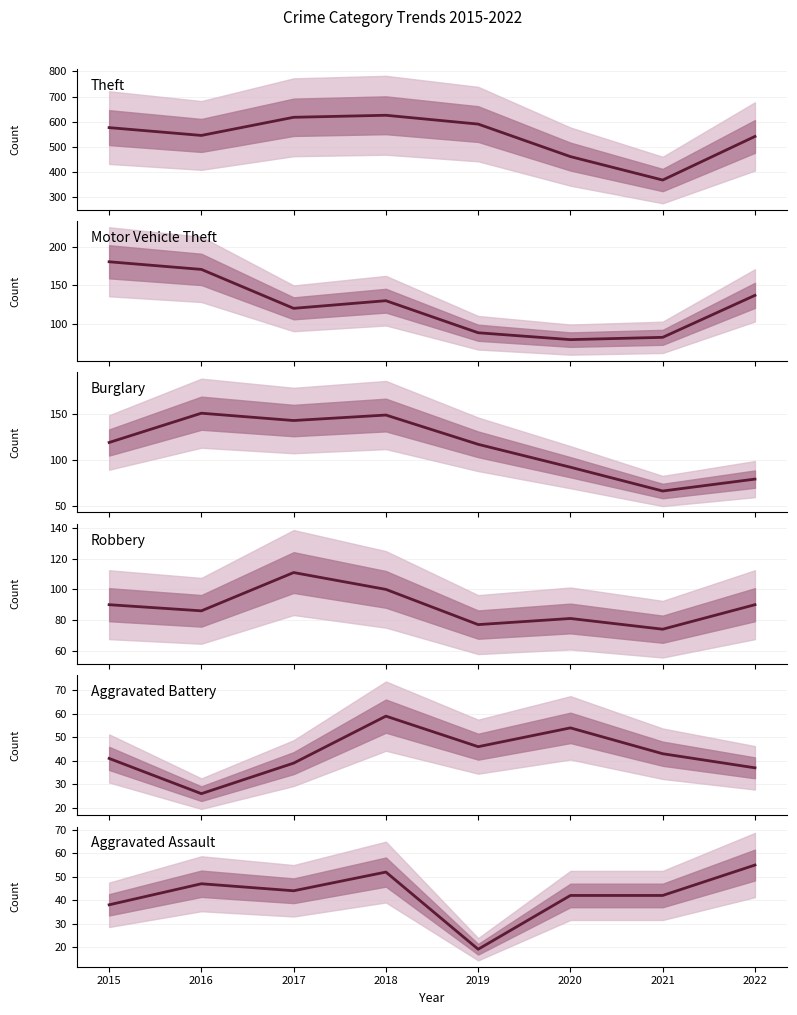

Reading left to right, what are all the values shown in this chart?

Theft: 577	546	618	626	591	462	369	542
Motor Vehicle Theft: 181	171	120	130	88	79	82	137
Burglary: 119	151	143	149	117	92	66	79
Robbery: 90	86	111	100	77	81	74	90
Aggravated Battery: 41	26	39	59	46	54	43	37
Aggravated Assault: 38	47	44	52	19	42	42	55